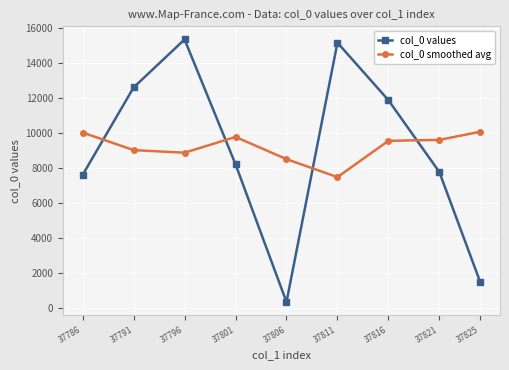

What is the lowest value of the col_0 smoothed avg series?

7475